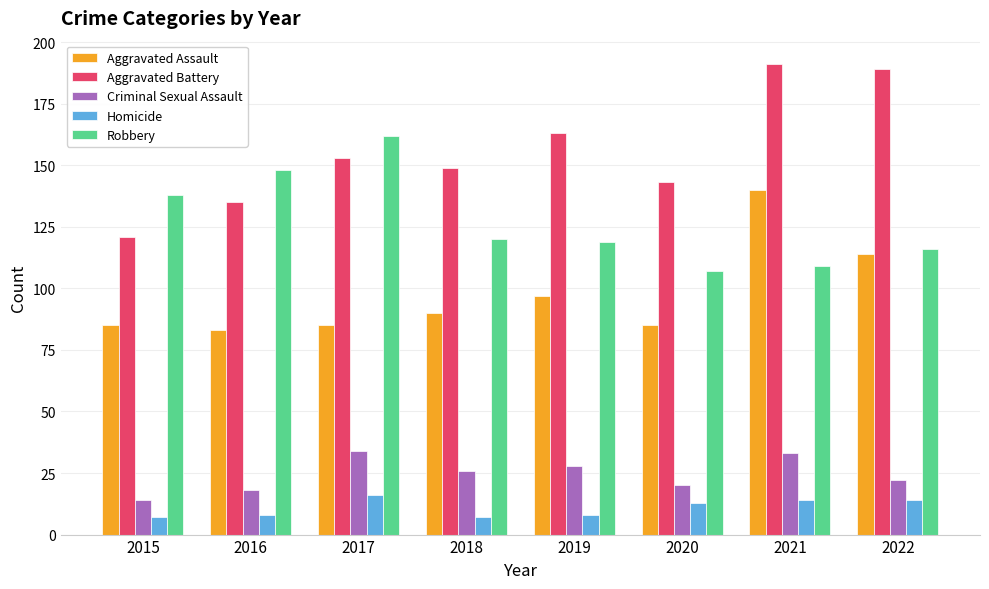

The Robbery series shows 138 at 2015. True or false?

True